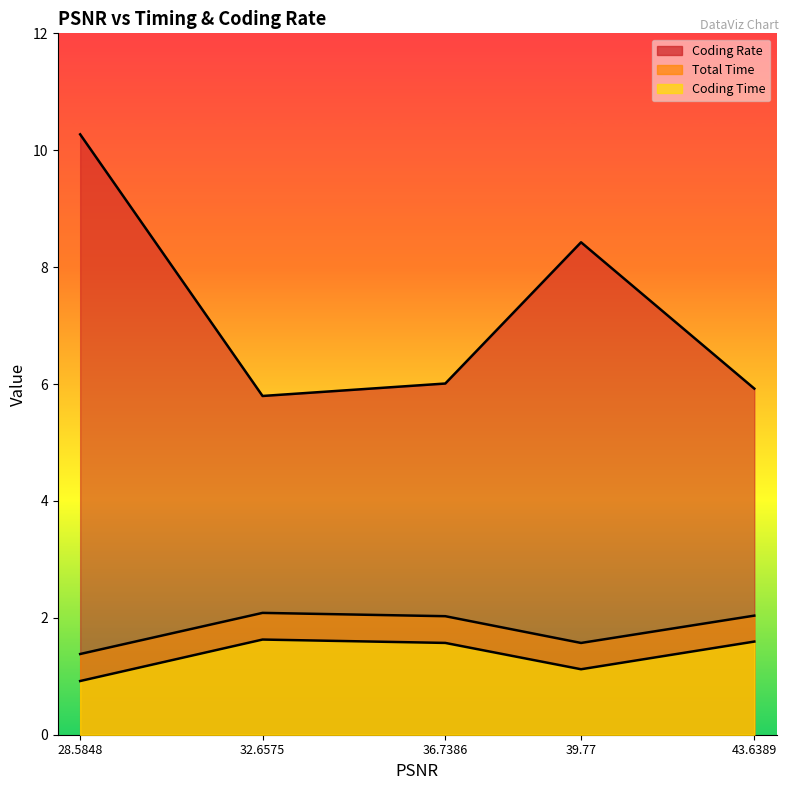

How many values in the Coding Time series are below 1?

1